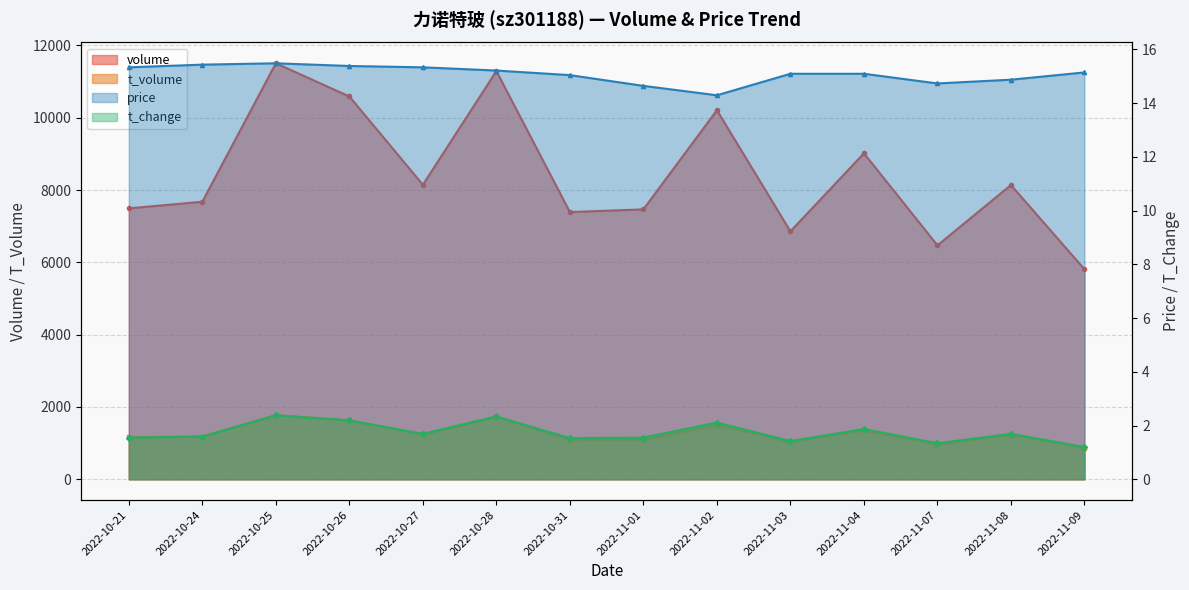

True or false: price has a value of 15.3 at 2022-10-21.

True